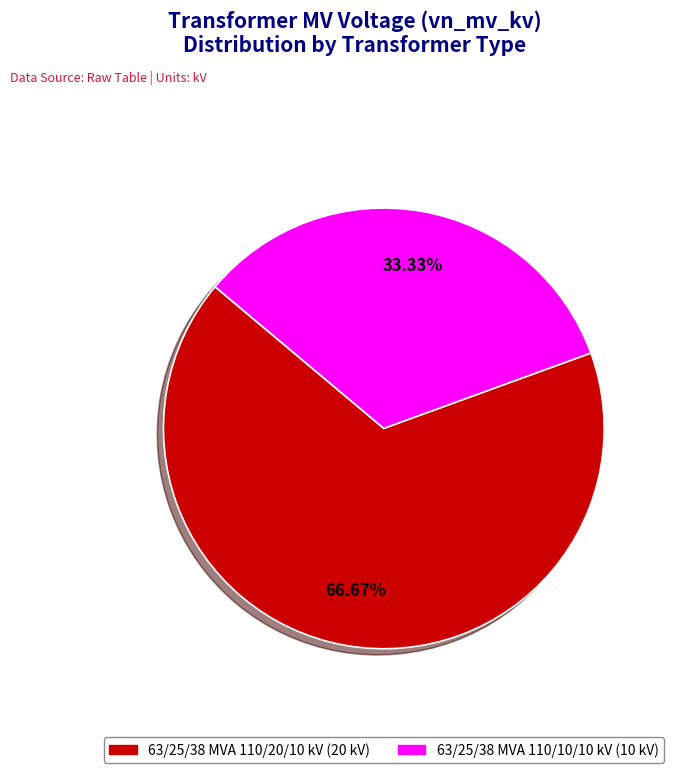

How many segments does this pie chart have?

2